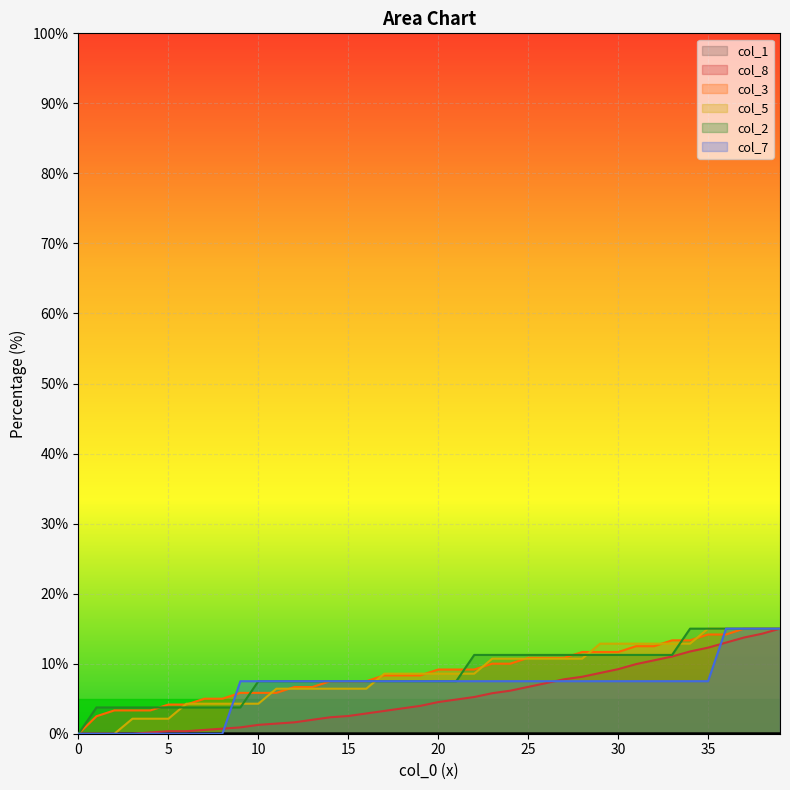

At which category is the sum across all series the highest?

39